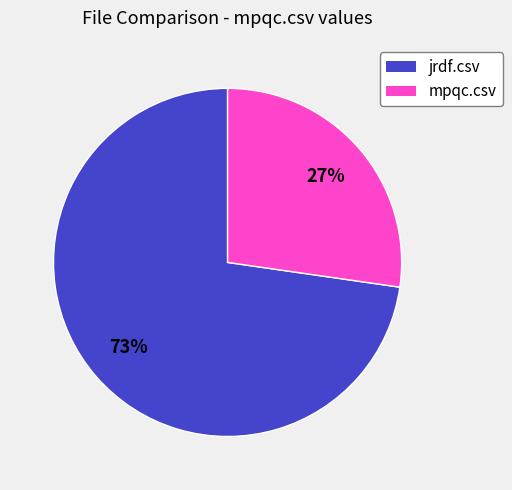

Which slice represents more than half of the pie?

jrdf.csv